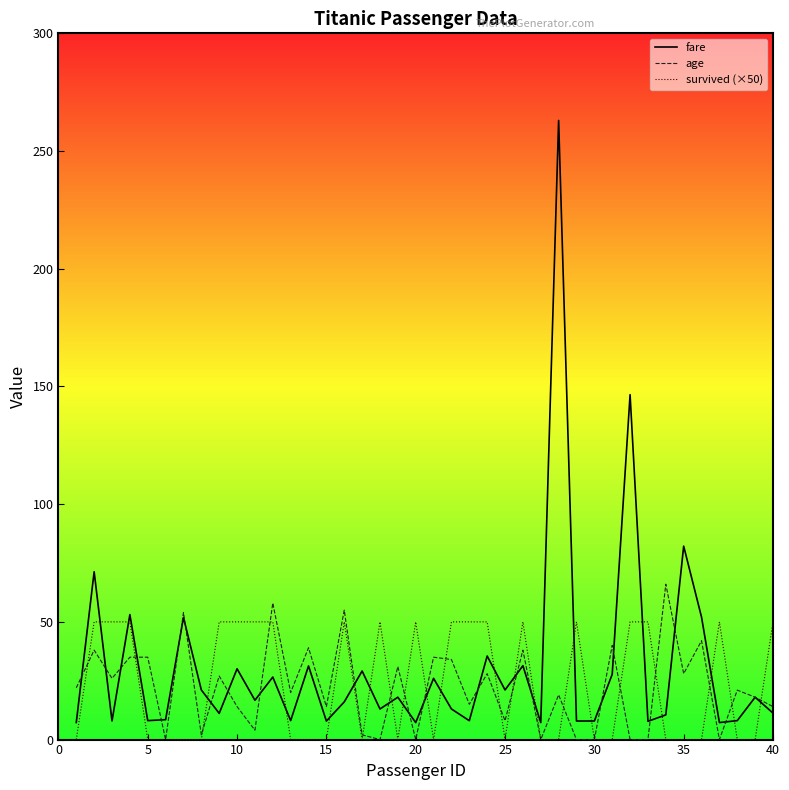

Rank the series by their maximum value, from highest to lowest.

fare, age, survived (×50)